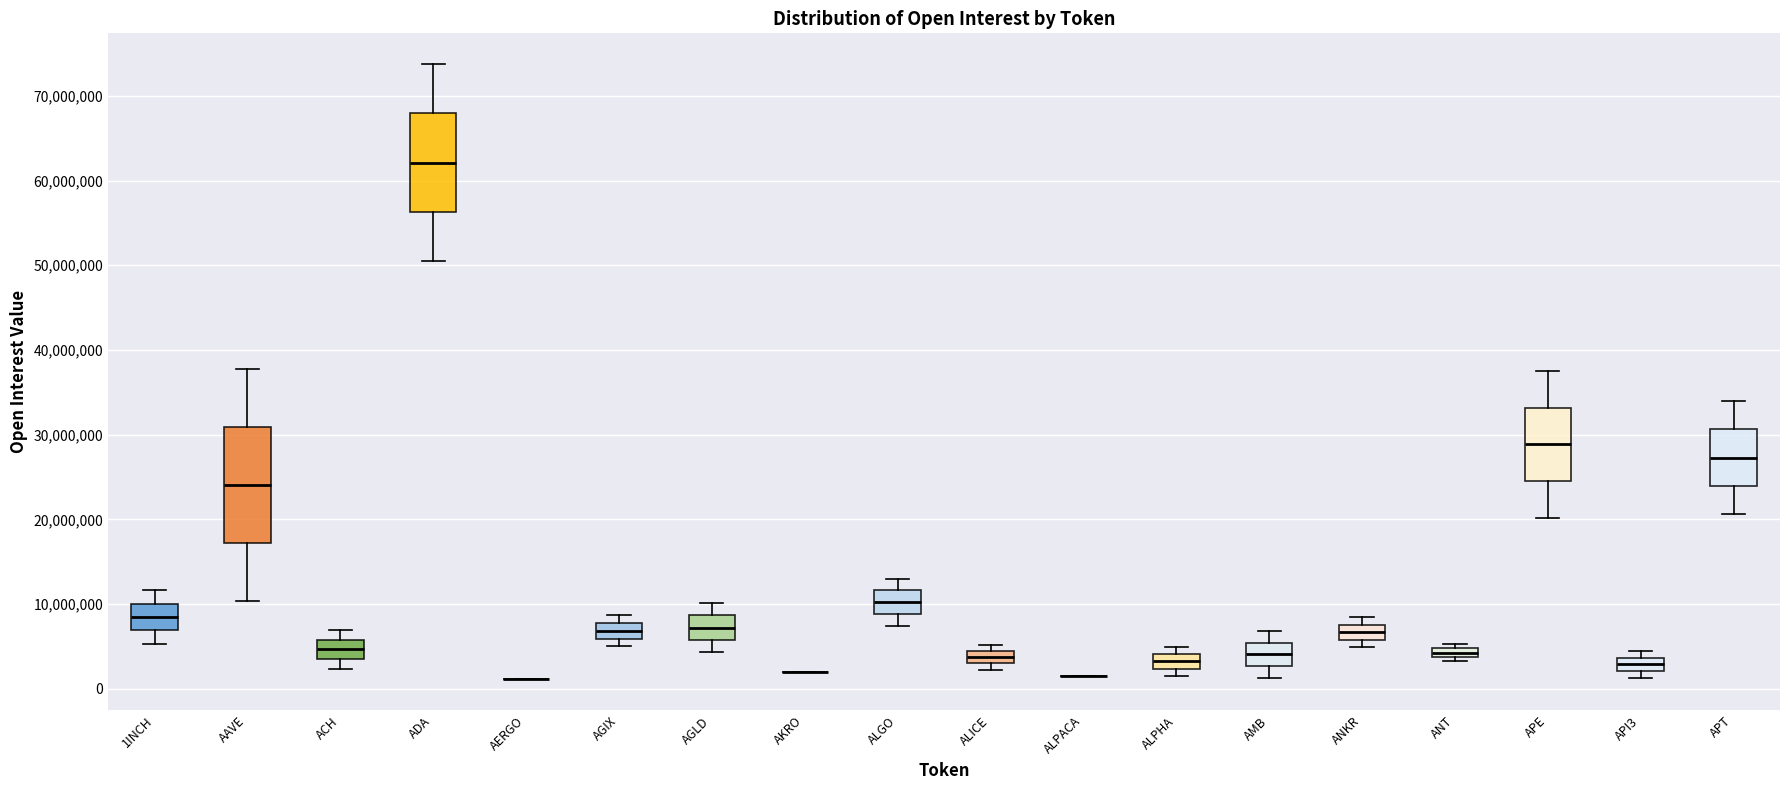

Where is the lower edge of the box for ANKR on the y-axis? The values are not printed on the chart, so give them approximately, as read against the axis.

6000000